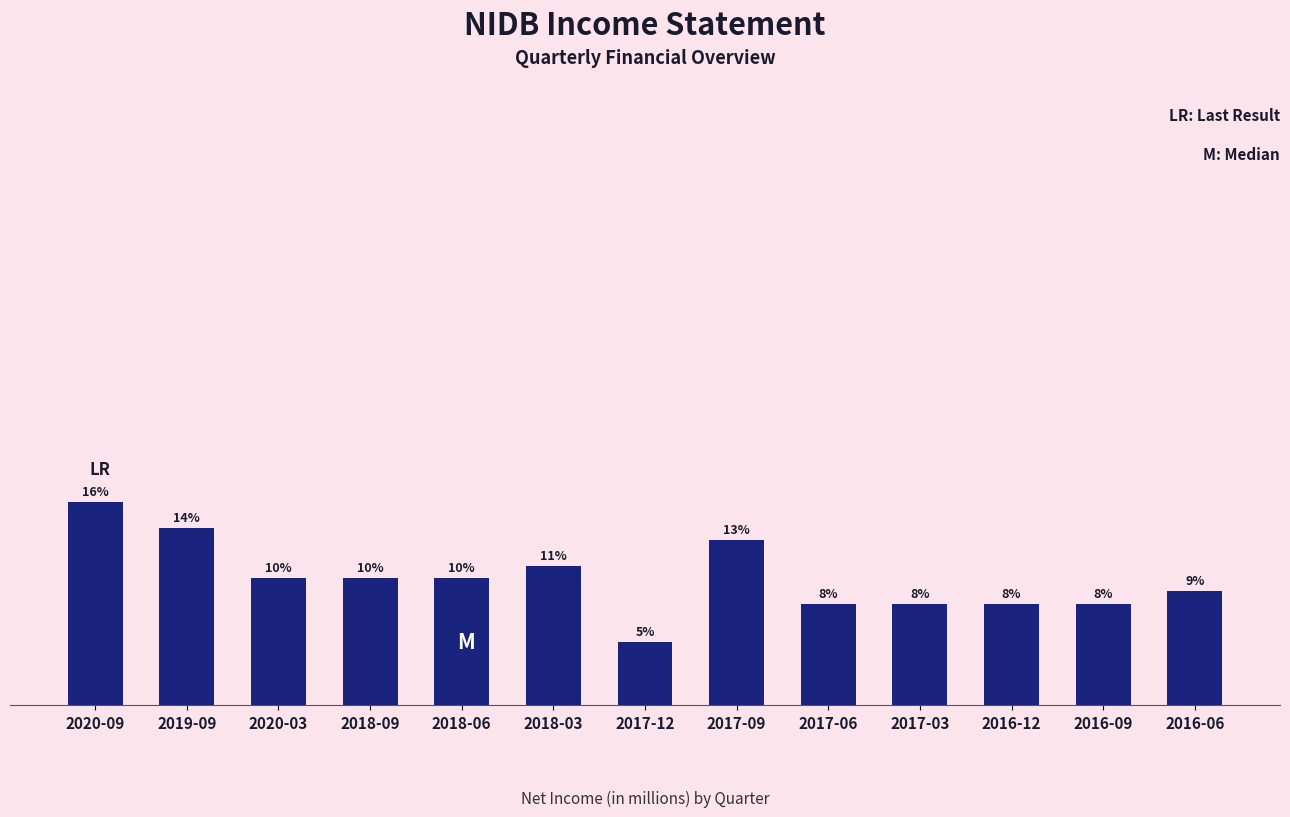

What value does the data have at 2016-06, to the nearest 100?

900